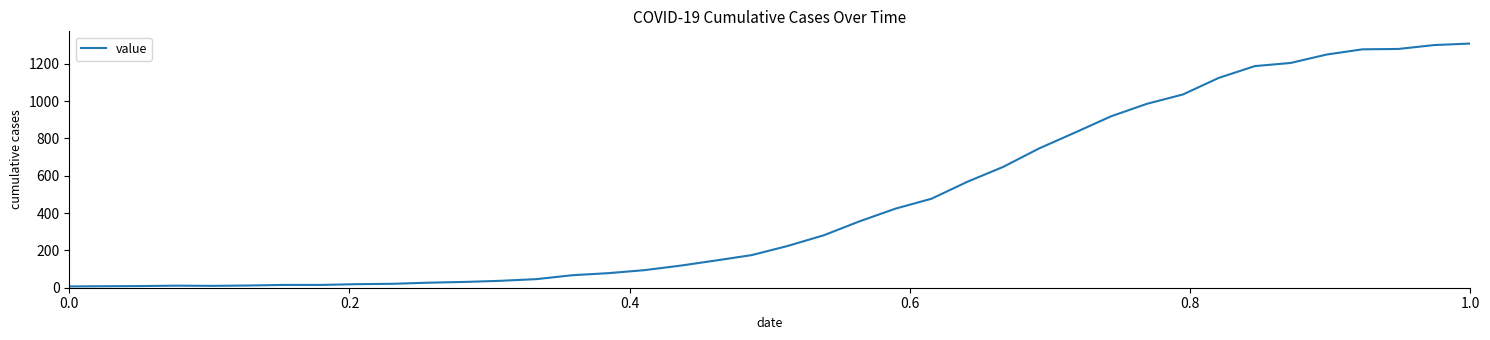

What is the difference between the maximum and minimum values?

1302